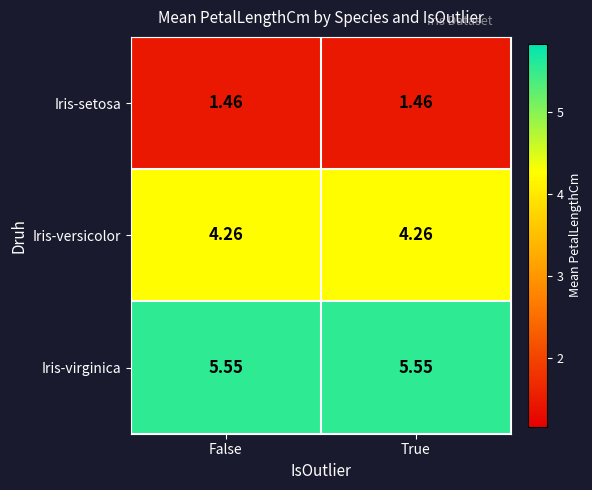

Rank the series by their maximum value, from lowest to highest.

Iris-setosa, Iris-versicolor, Iris-virginica